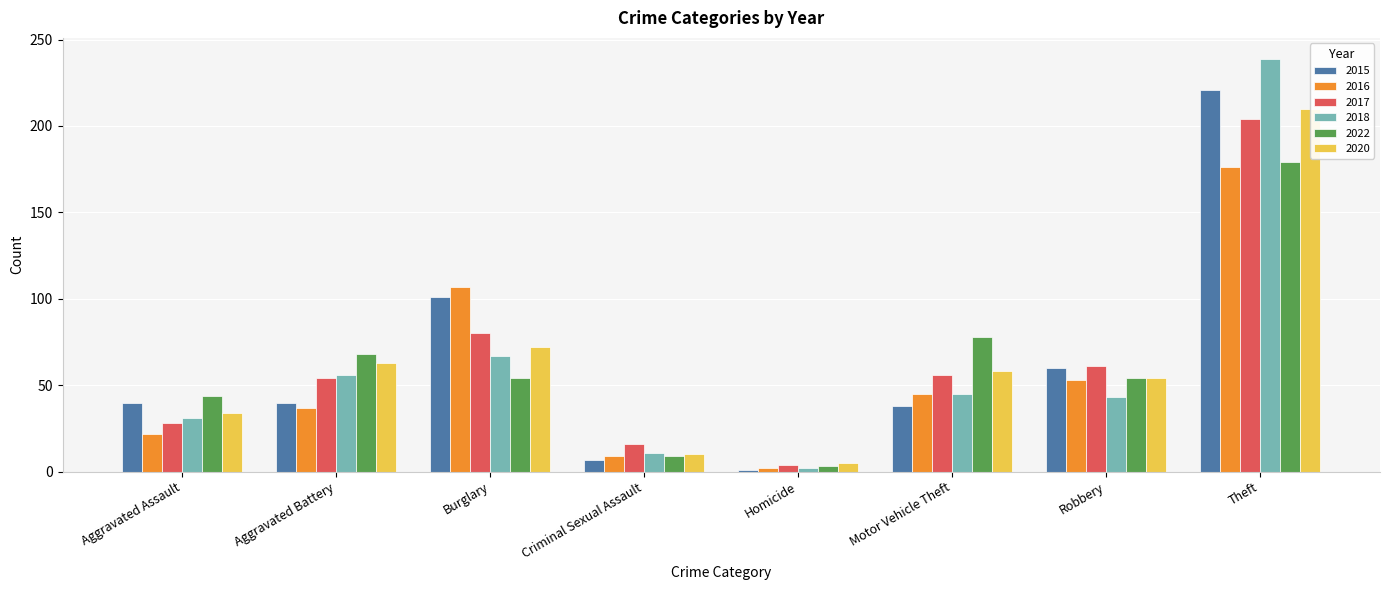

Between Aggravated Battery and Homicide, which series saw the biggest shift?

2022